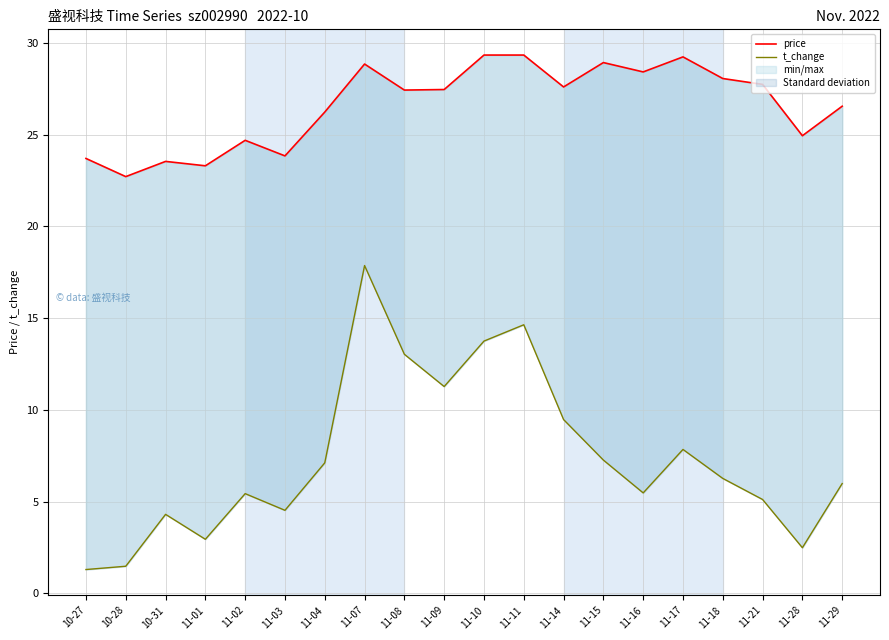

Does the chart have visible grid lines?

Yes